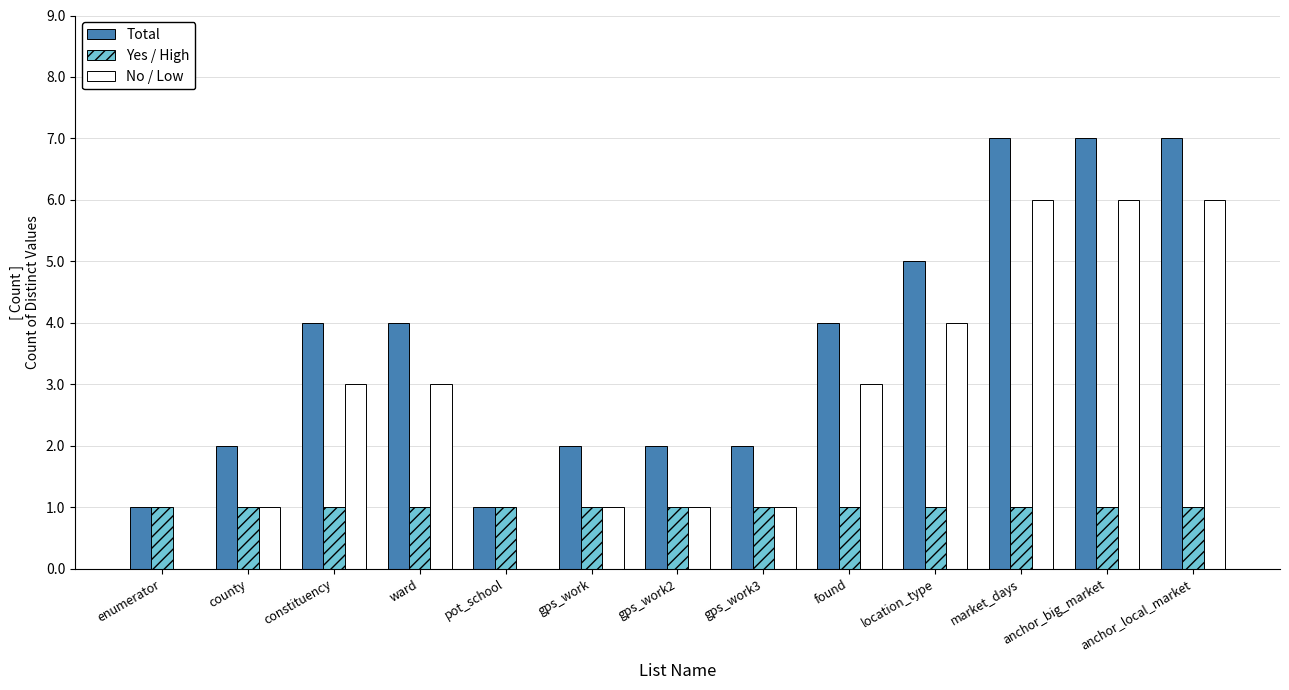

The No / Low series shows 2 at found. True or false?

False